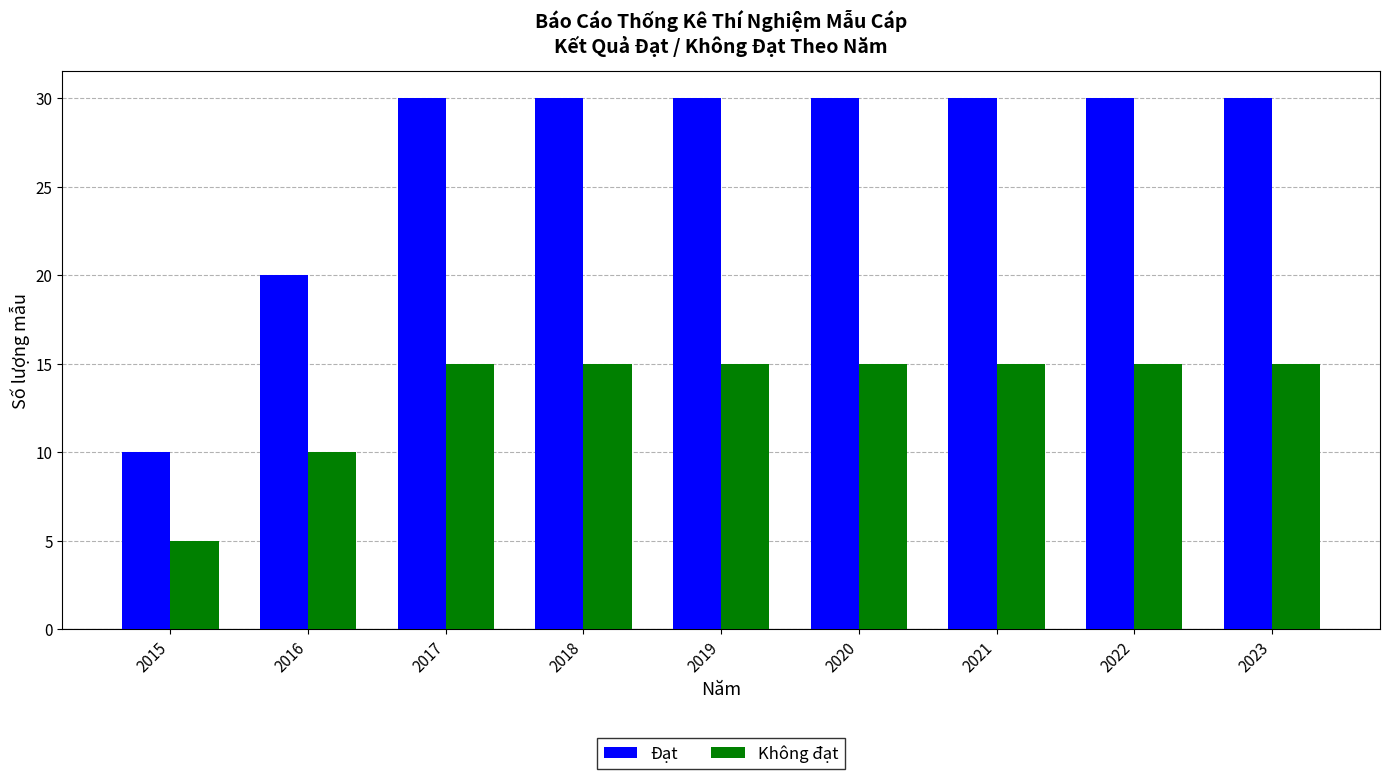

At how many categories does at least one series exceed 29?

7